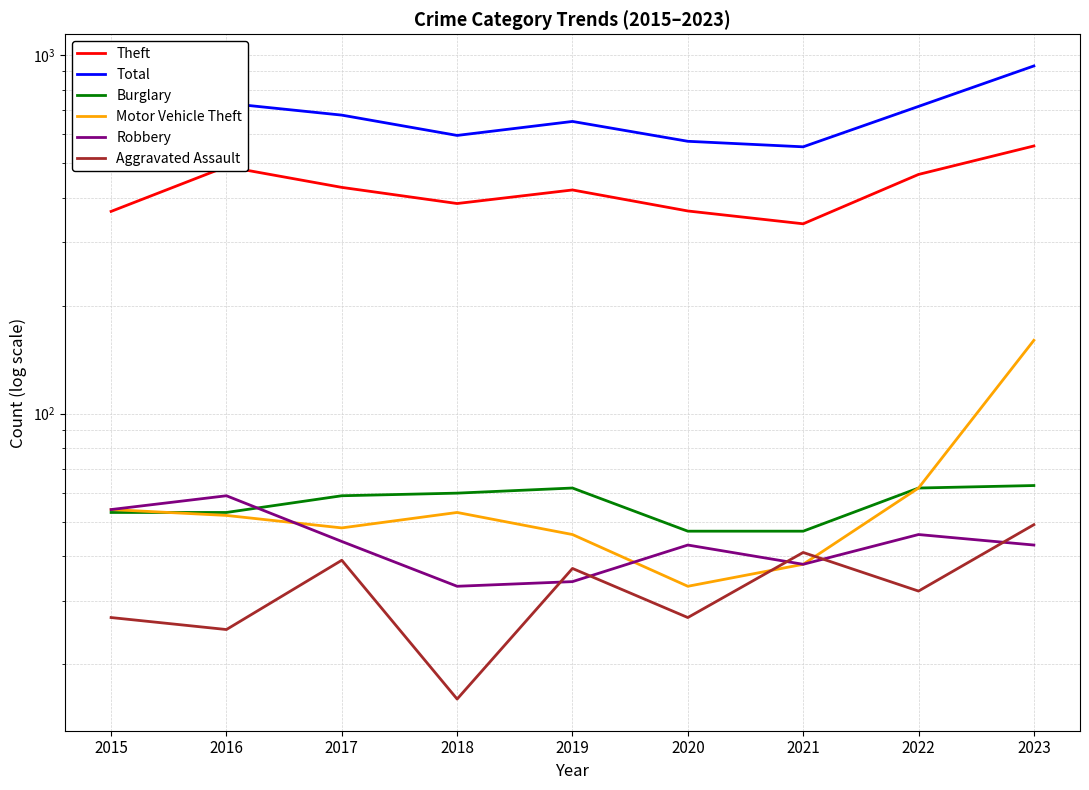

What is the spread (max minus min) of values at 2021?

516